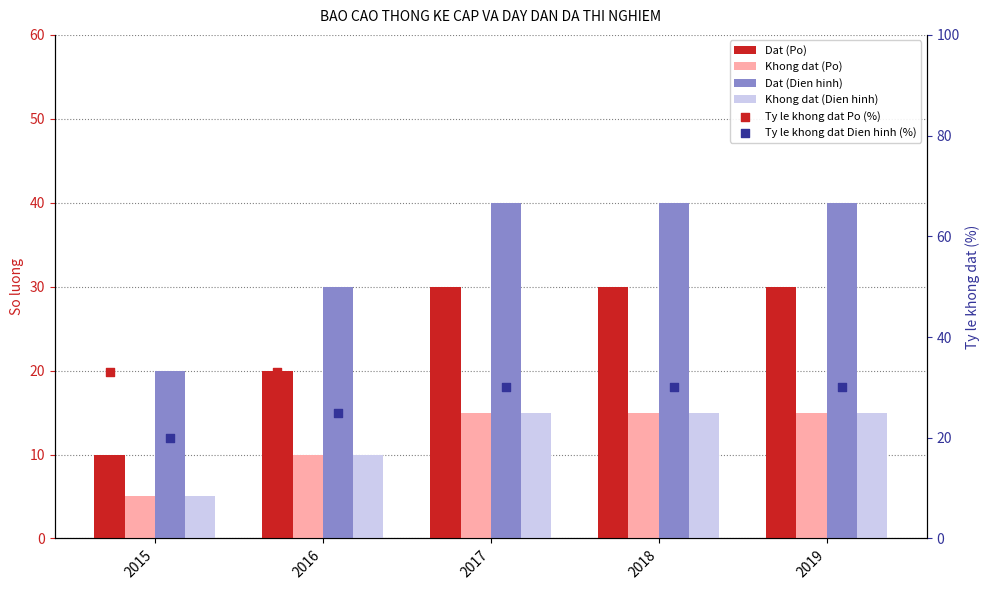

Which series has the largest total across all categories?

Dat (Dien hinh)